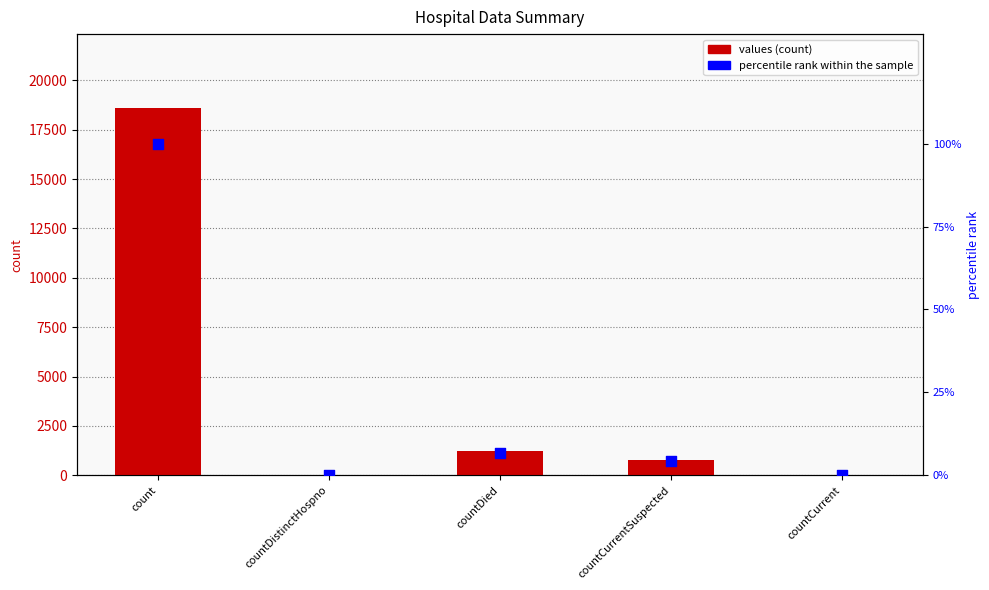

Which series reaches the minimum Y coordinate?

values